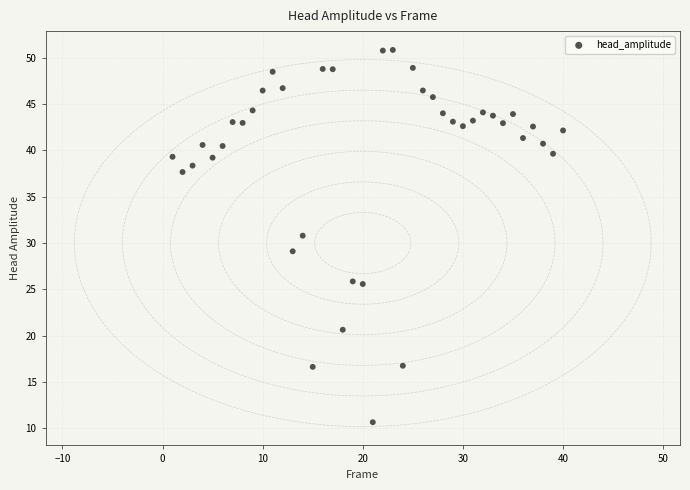

What is the range of Y values (max minus min)?

40.2